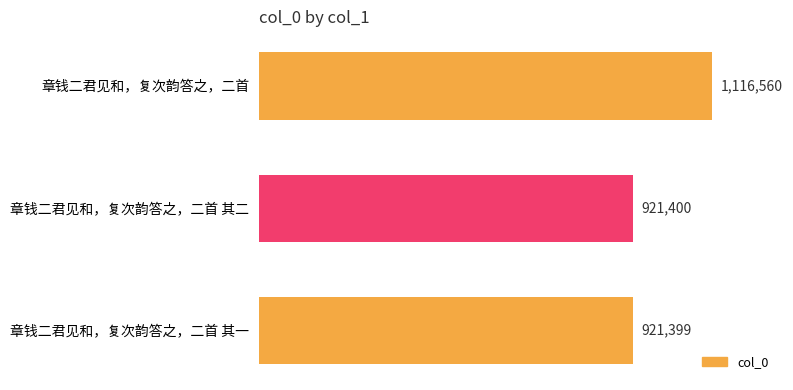

At which category does the chart reach its minimum across all series?

章钱二君见和，复次韵答之，二首 其一